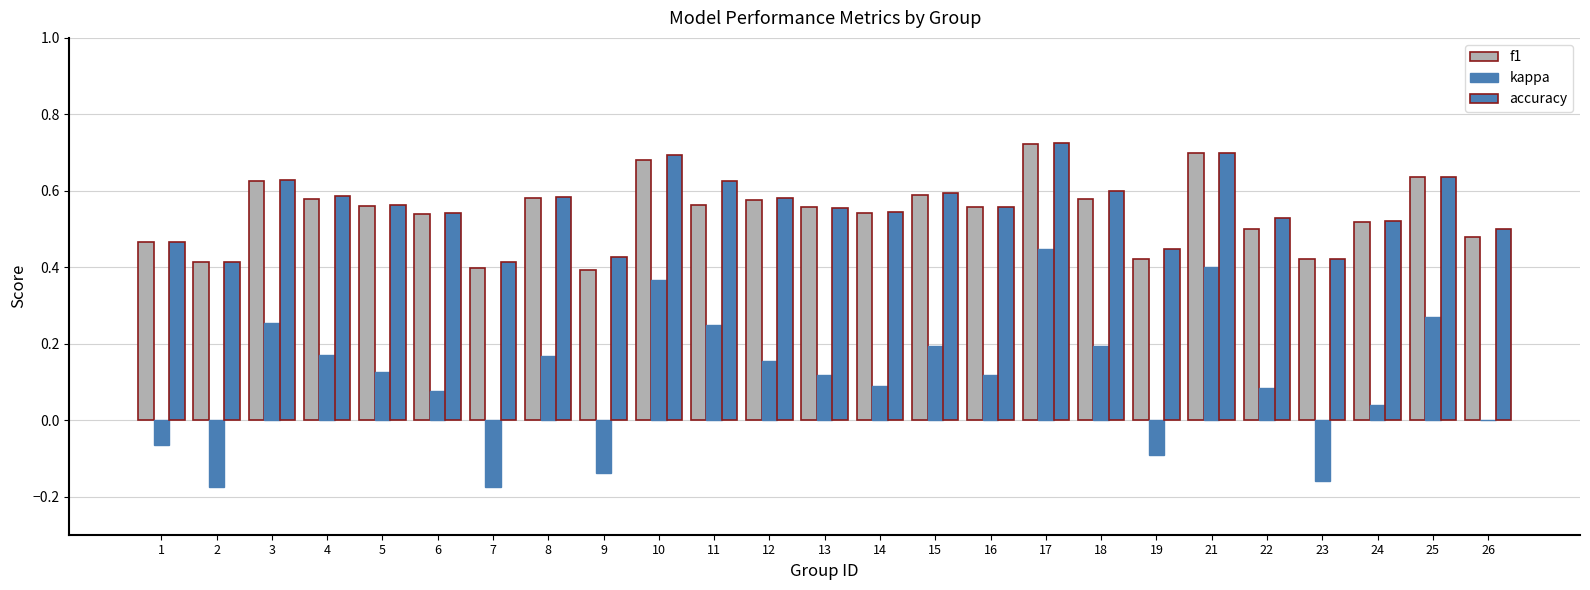

Does the chart contain stacked bars?

No